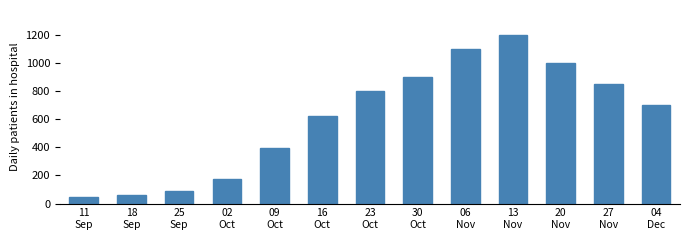

At which category does the chart reach its peak across all series?

13
Nov